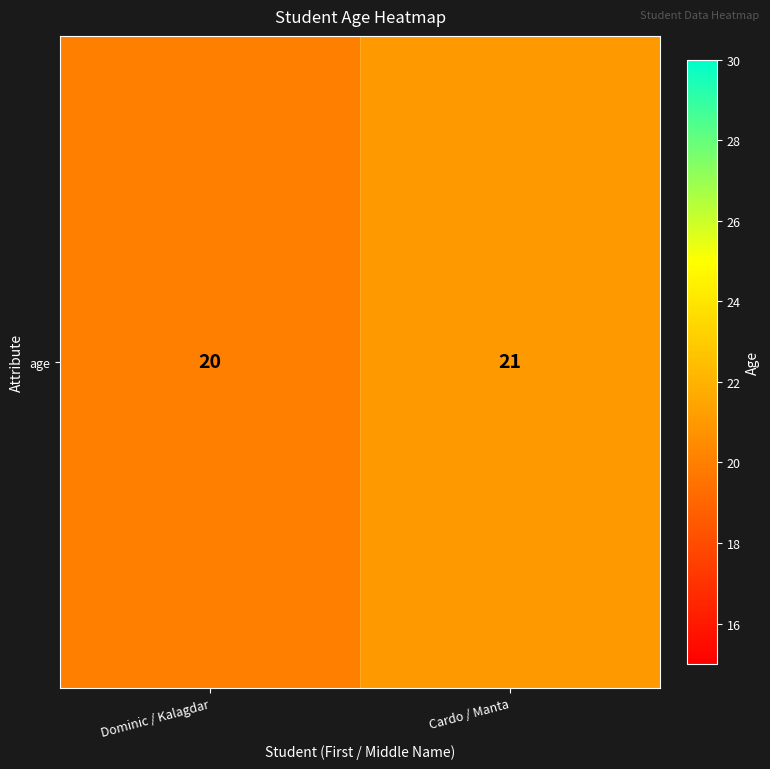

What is the smallest value displayed?

20